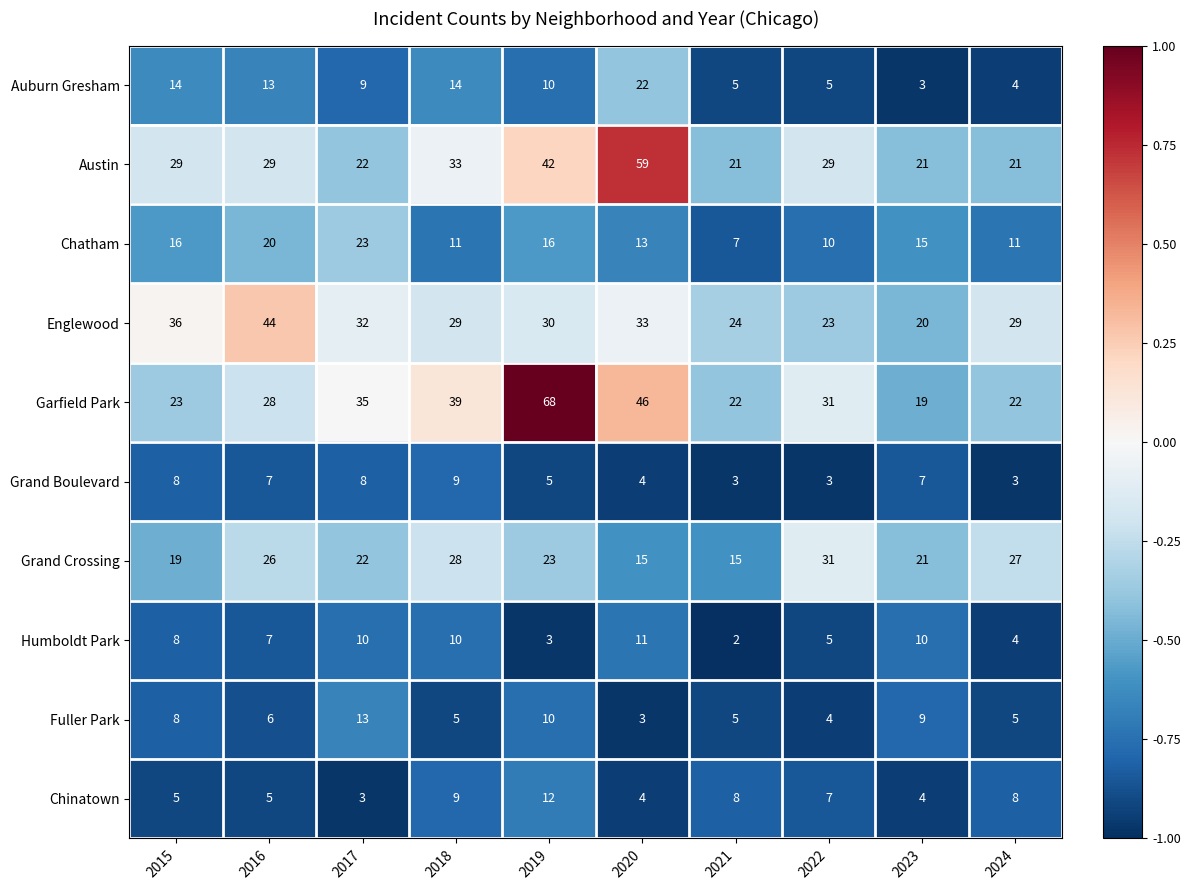

What is the sum of the Grand Crossing values at 2023 and 2019?

44